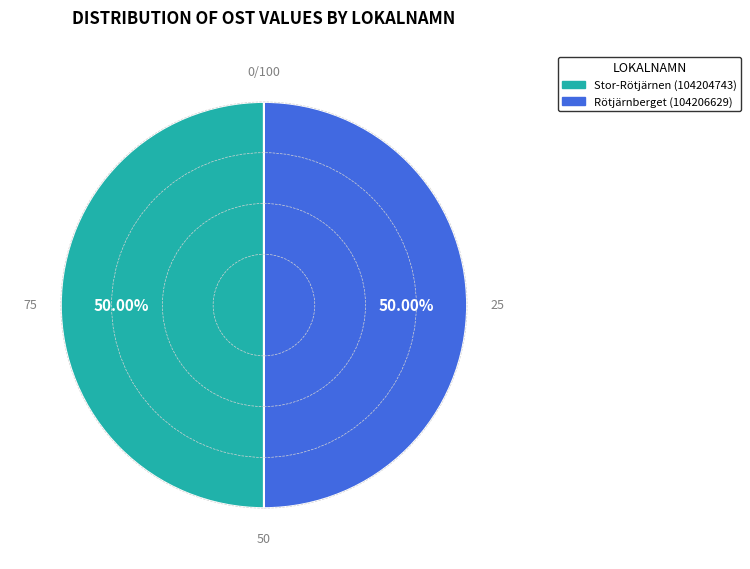

Approximately how many times larger is the value at Stor-Rötjärnen (104204743) compared to Rötjärnberget (104206629)?

1.0